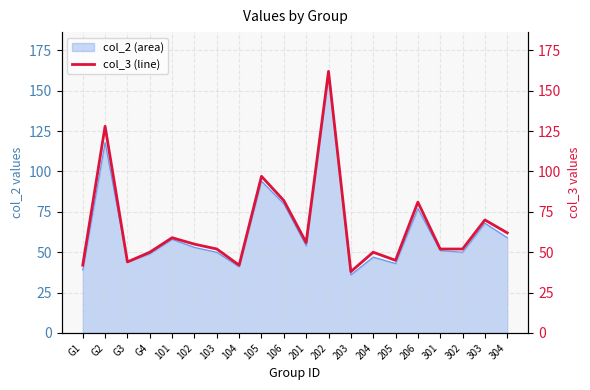

List the labels in order of value, smallest first.

203, G1, 104, G3, 205, G4, 204, 103, 301, 302, 102, 201, 101, 304, 303, 206, 106, 105, G2, 202